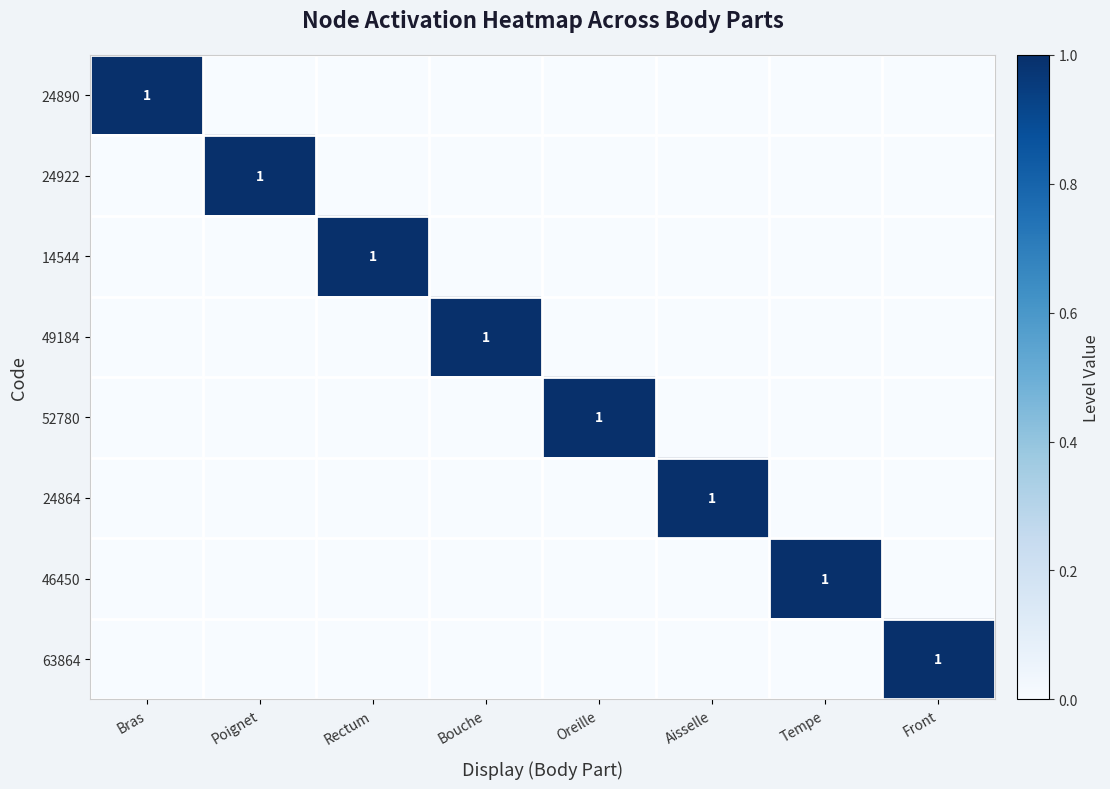

What is the highest value of the 24922 series?

1